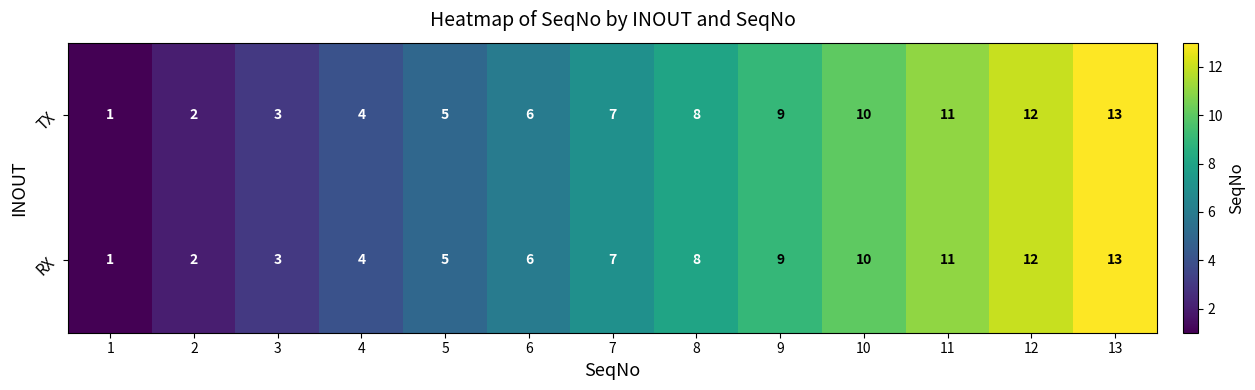

How many values in the TX series are below 7?

6